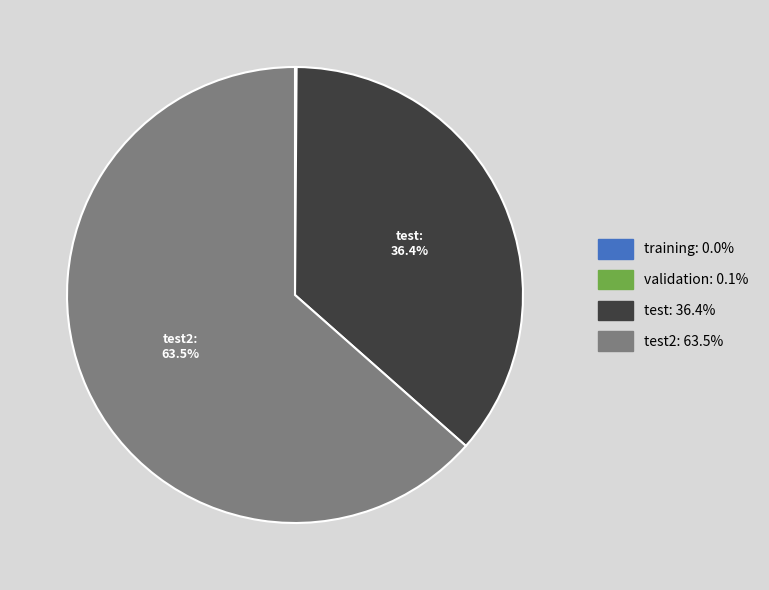

Does any single category account for the majority?

Yes